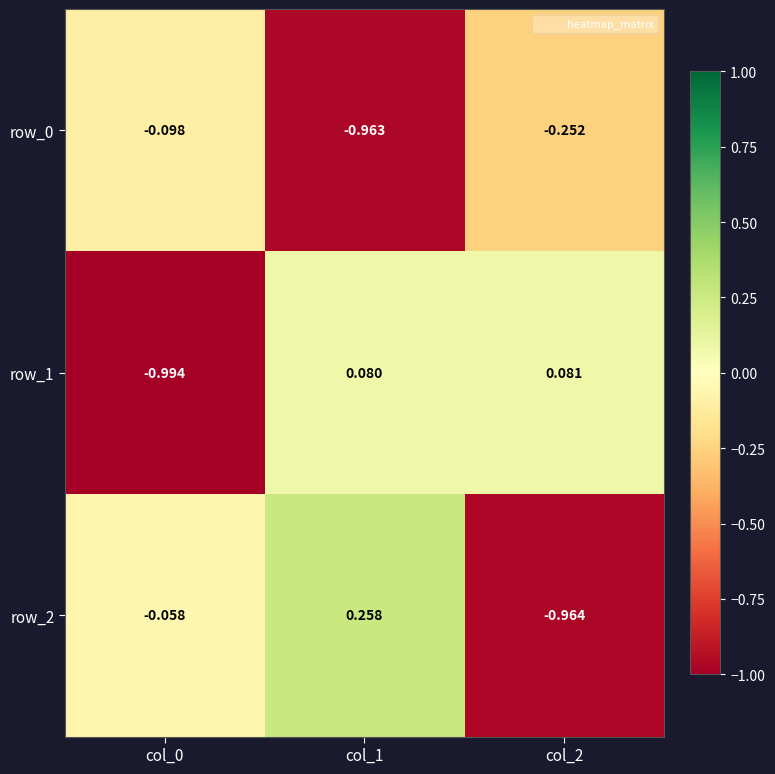

Reading left to right, extract all data points from this chart.

row_0: -0.1	-1.0	-0.3
row_1: -1.0	0.1	0.1
row_2: -0.1	0.3	-1.0